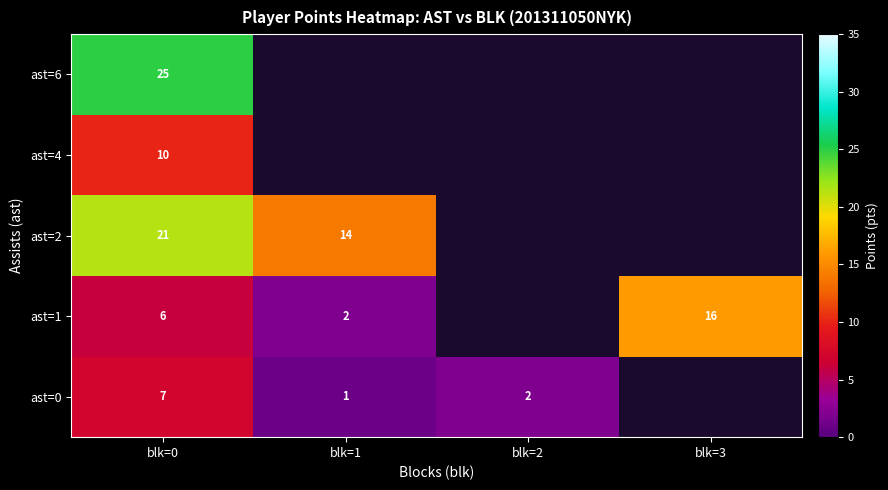

Which has a higher value, blk=1 or blk=3?

blk=3